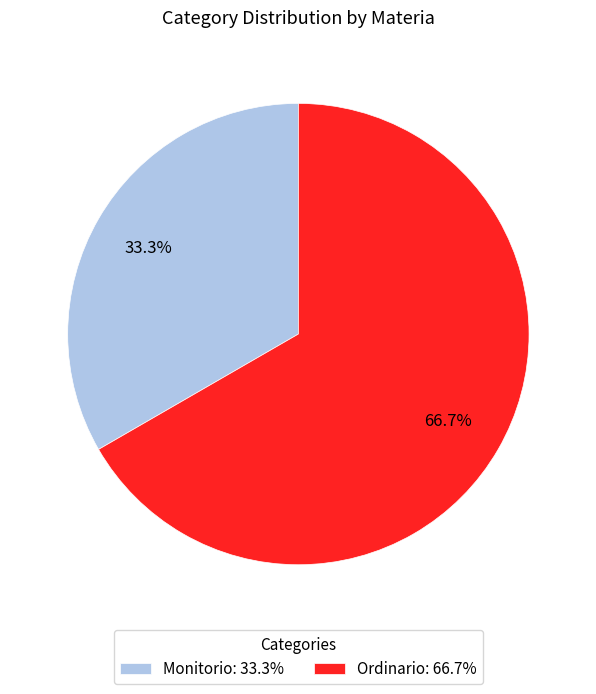

To the nearest percent, what is the average slice percentage?

50%